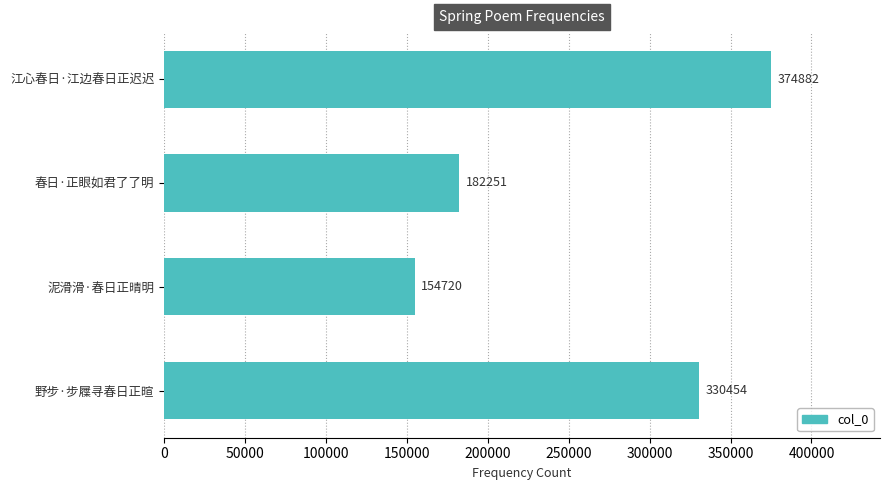

Is it true that the value at 春日·正眼如君了了明 is 115995?

False